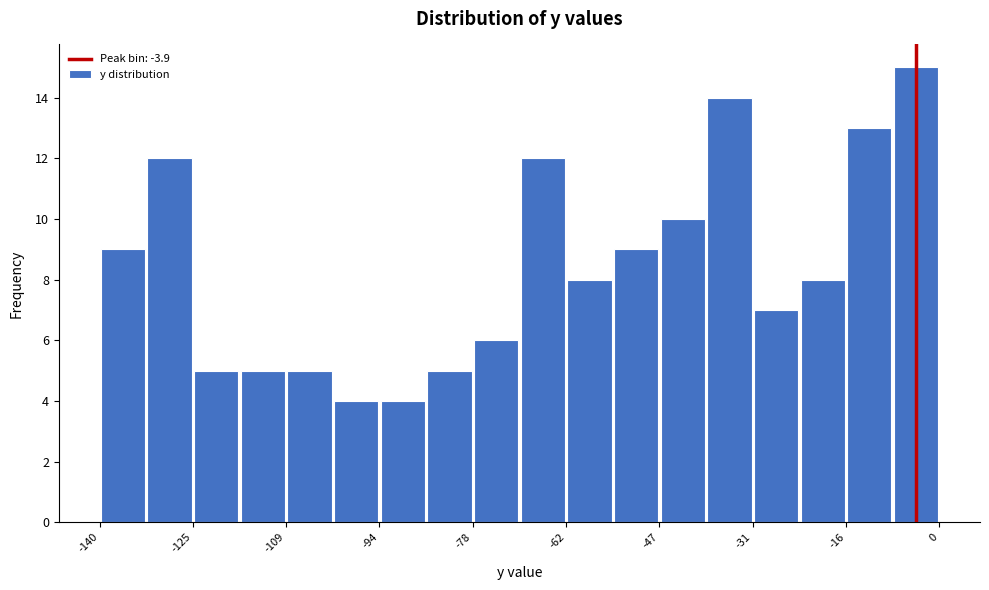

Read against the x-axis, roughly where is the centre of the tallest bar?

-4